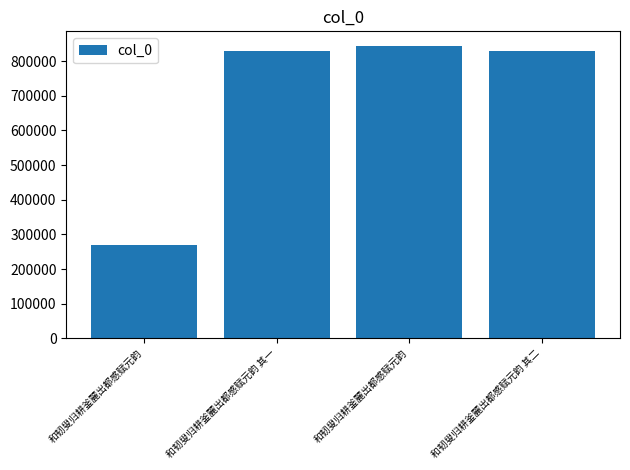

Reading left to right, extract all data points from this chart.

268617	830660	843875	830661